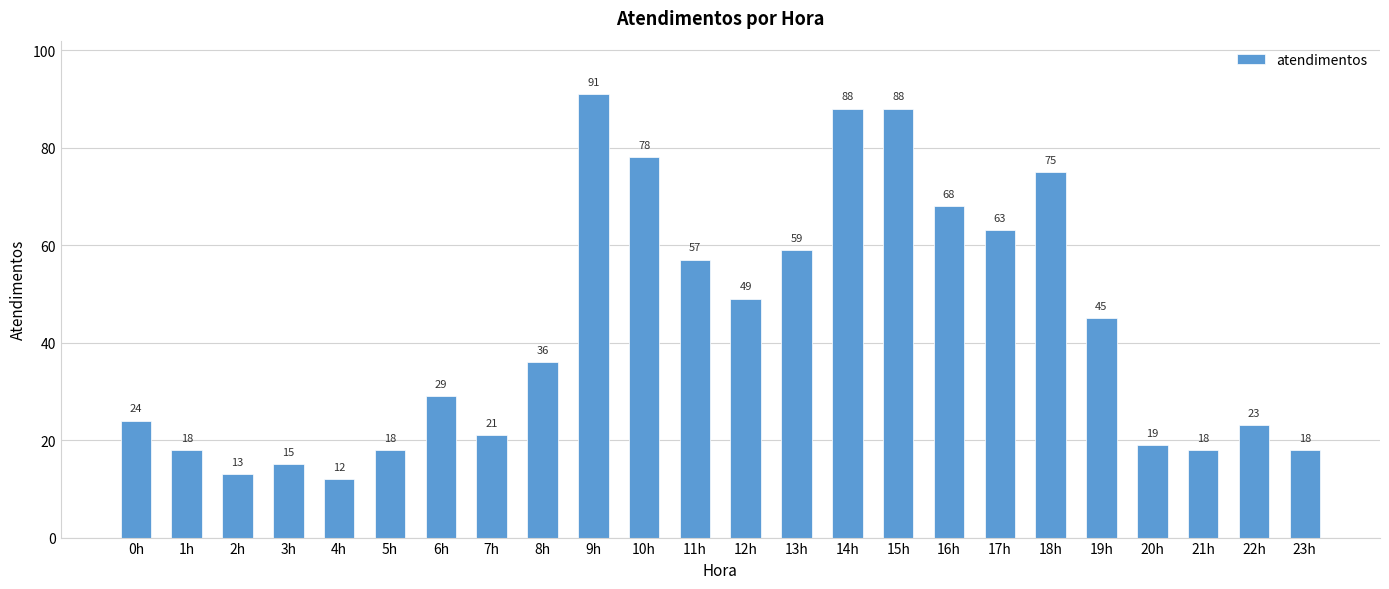

What position from the right is 14h?

10